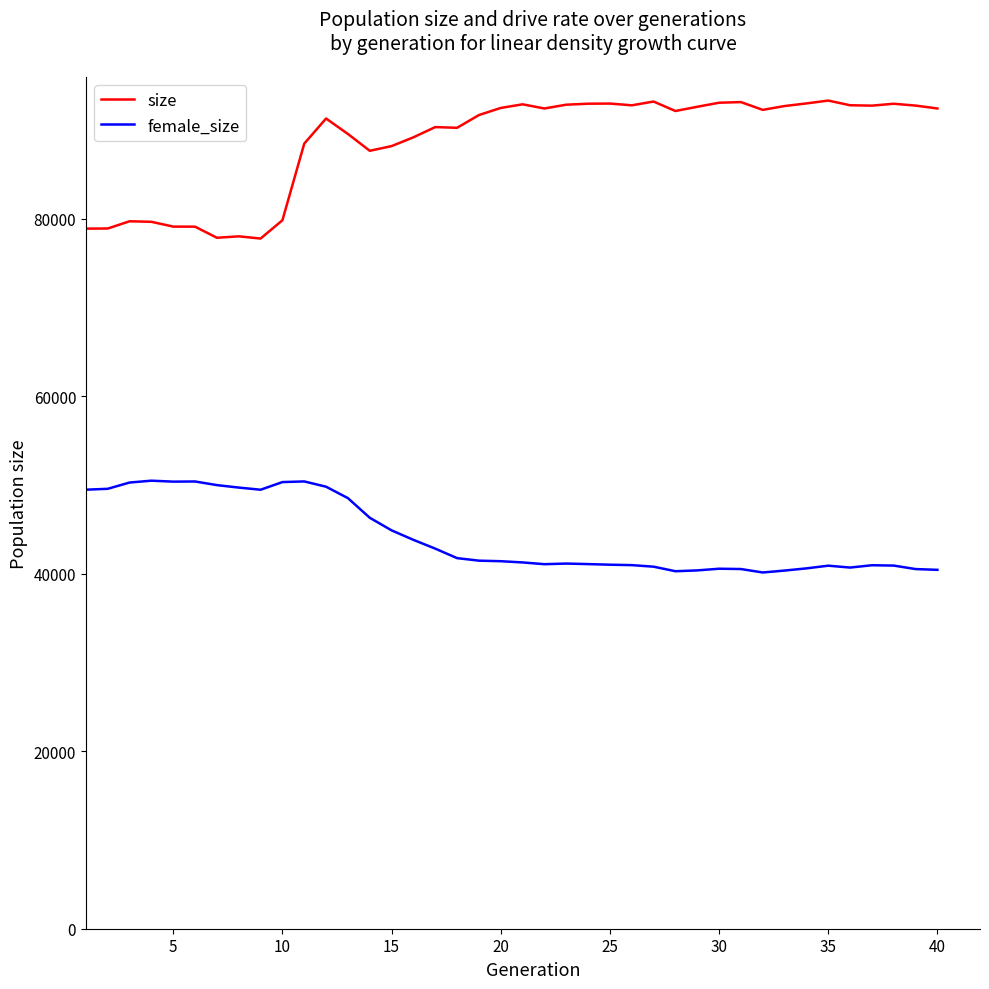

What is the lowest value of the female_size series?

40130